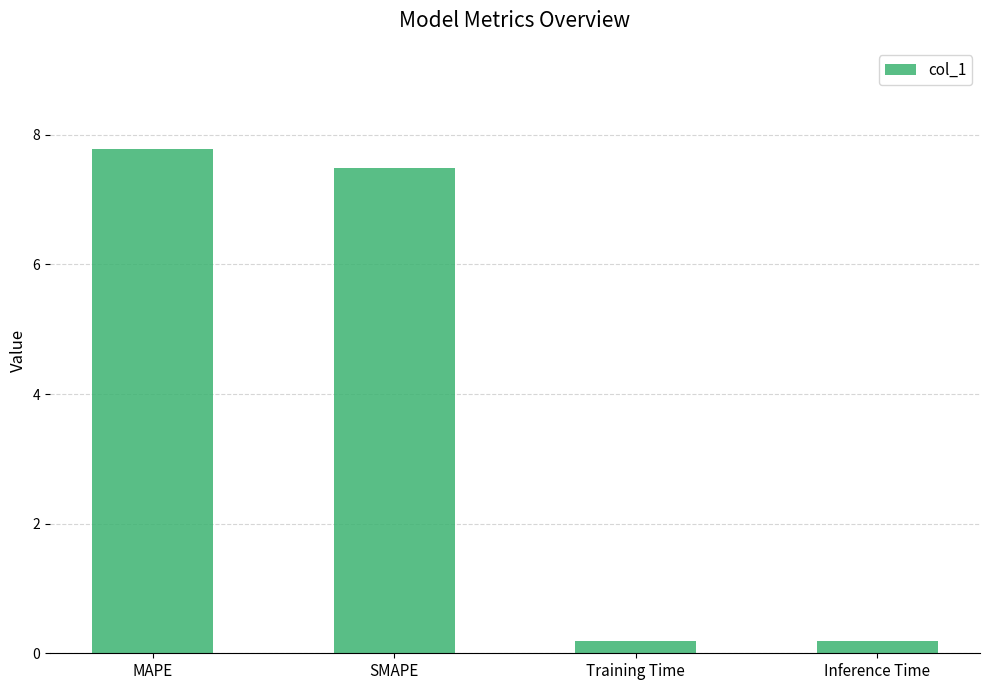

What position from the right is MAPE?

4